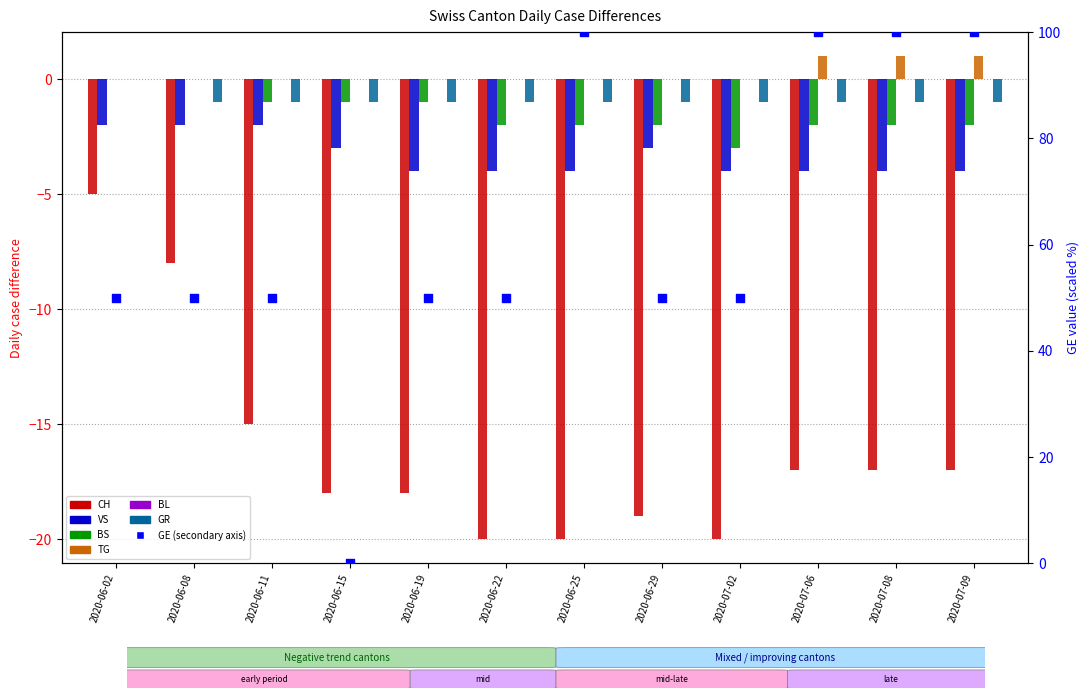

Which series contains the lowest Y value?

CH